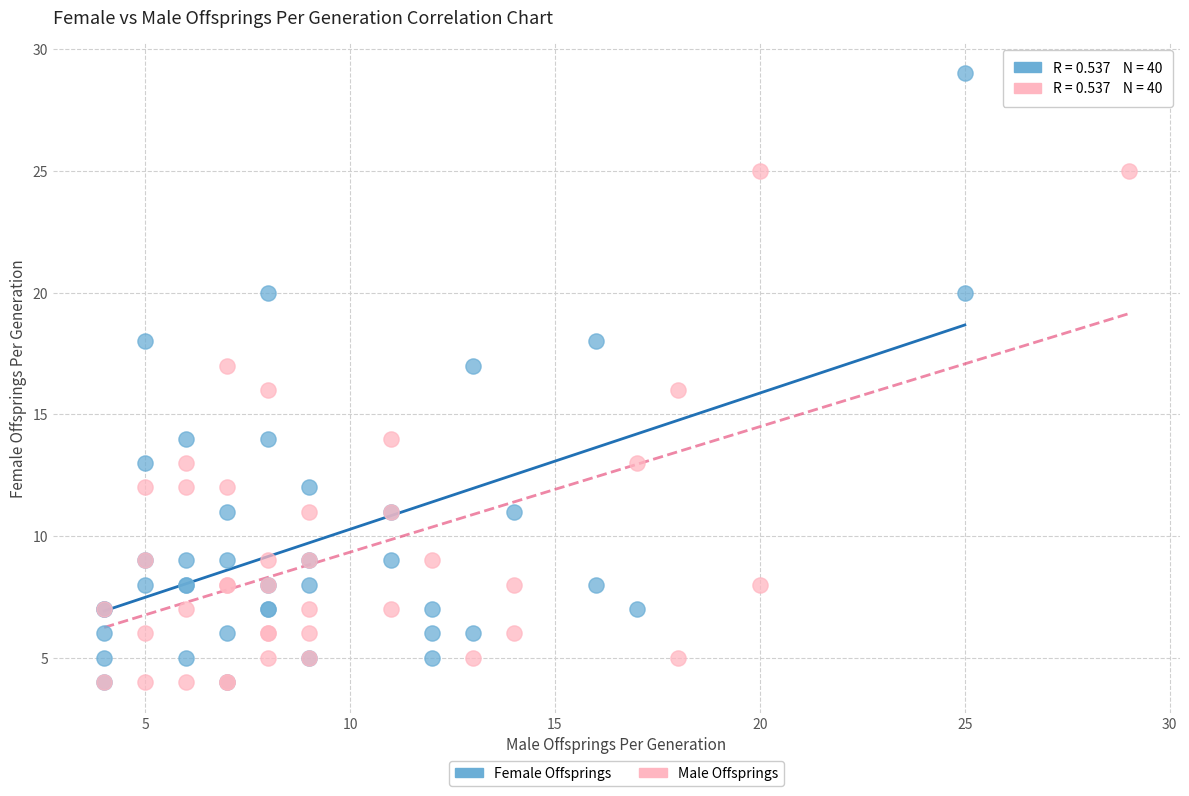

Which series contains the highest Y value?

Female Offsprings